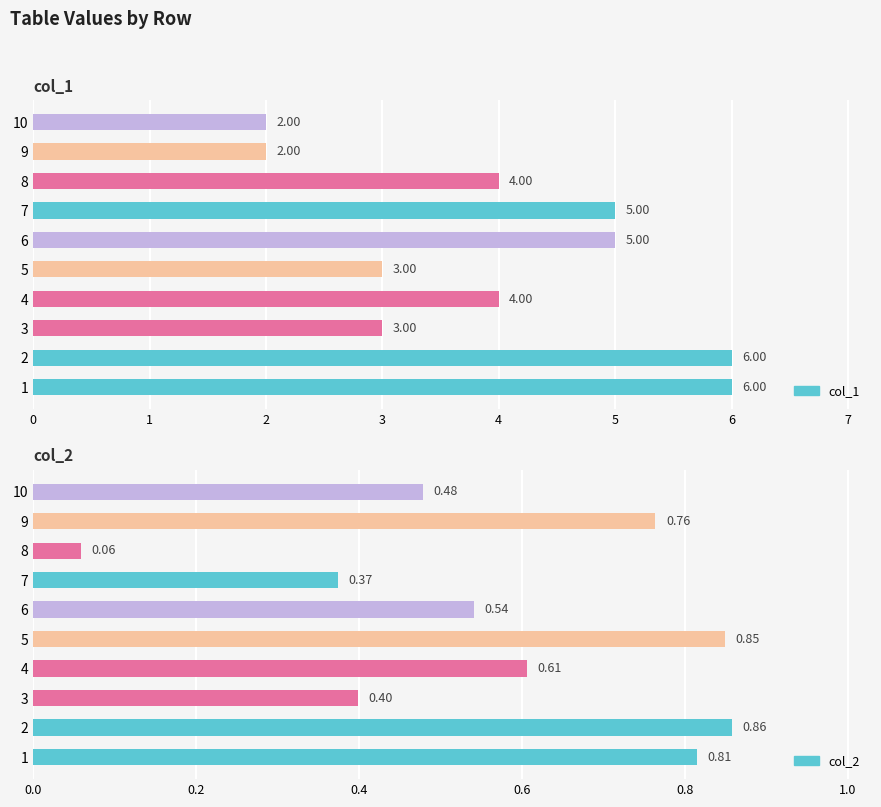

What are all the series names shown in the legend?

col_1, col_2